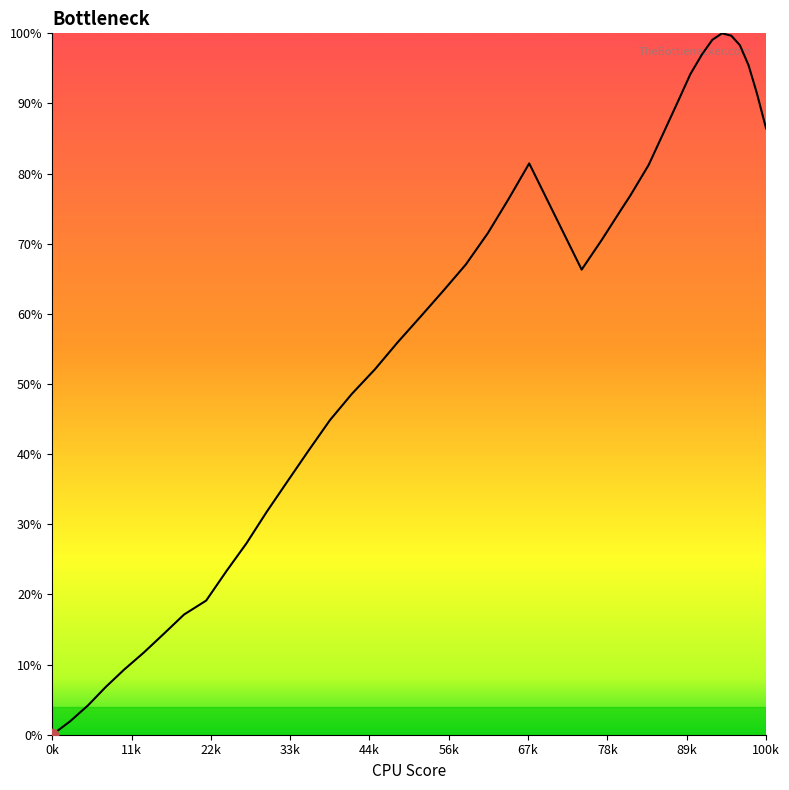

What is the maximum value shown in the chart?

100.0